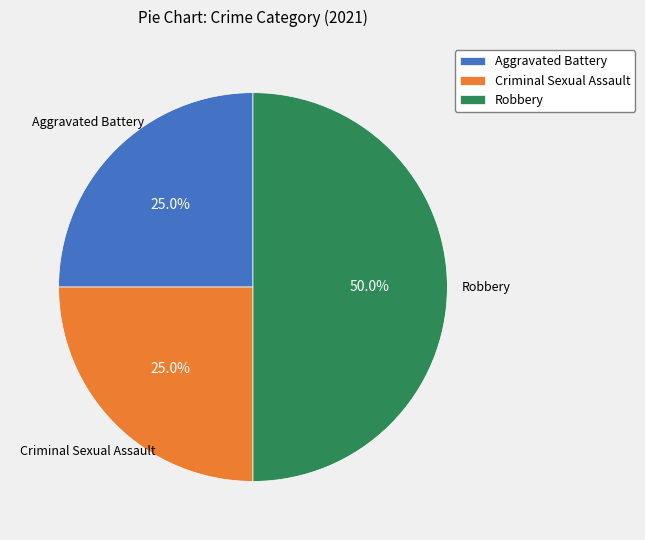

Do Criminal Sexual Assault and Robbery together represent more than half of the pie?

Yes